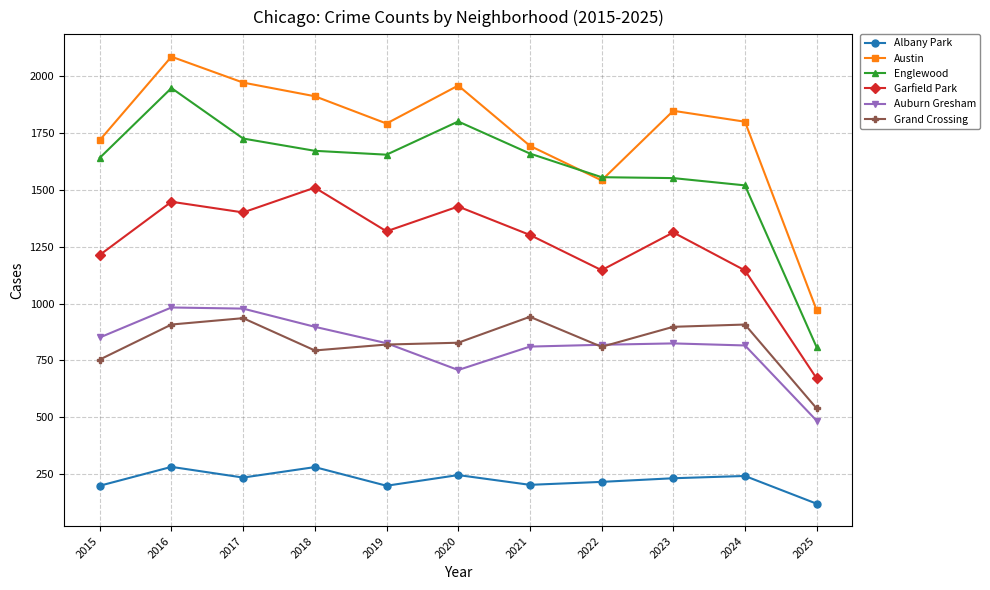

What is the spread (max minus min) of values at 2021?

1491